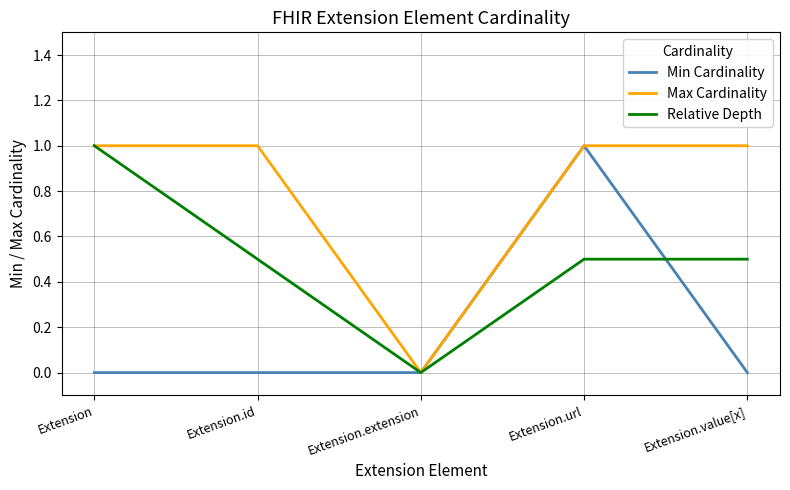

At which category does Max Cardinality reach its first local valley?

Extension.extension